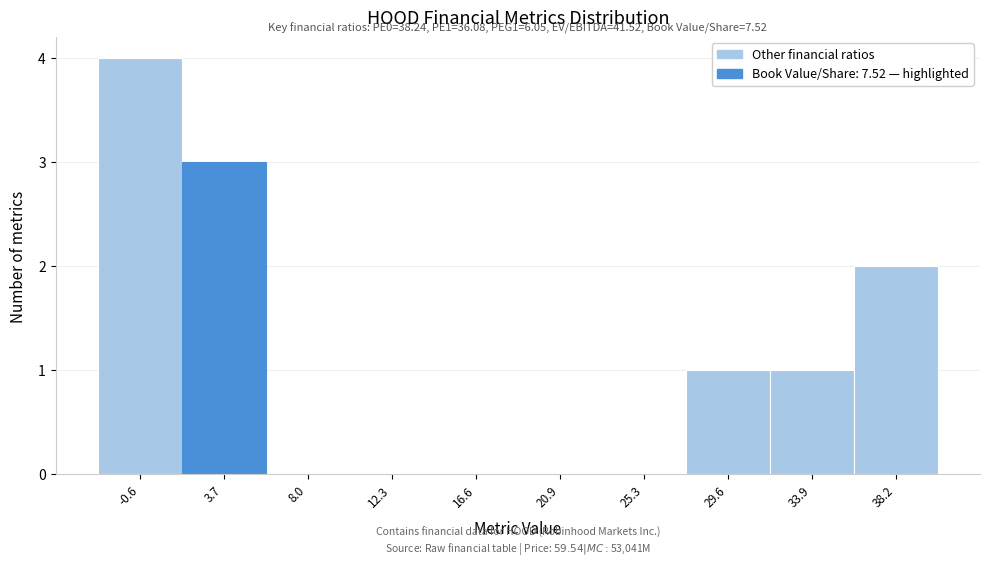

Reading left to right, extract all data points from this chart.

-0.6=4	3.7=3	8.0=0	12.3=0	16.6=0	20.9=0	25.3=0	29.6=1	33.9=1	38.2=2